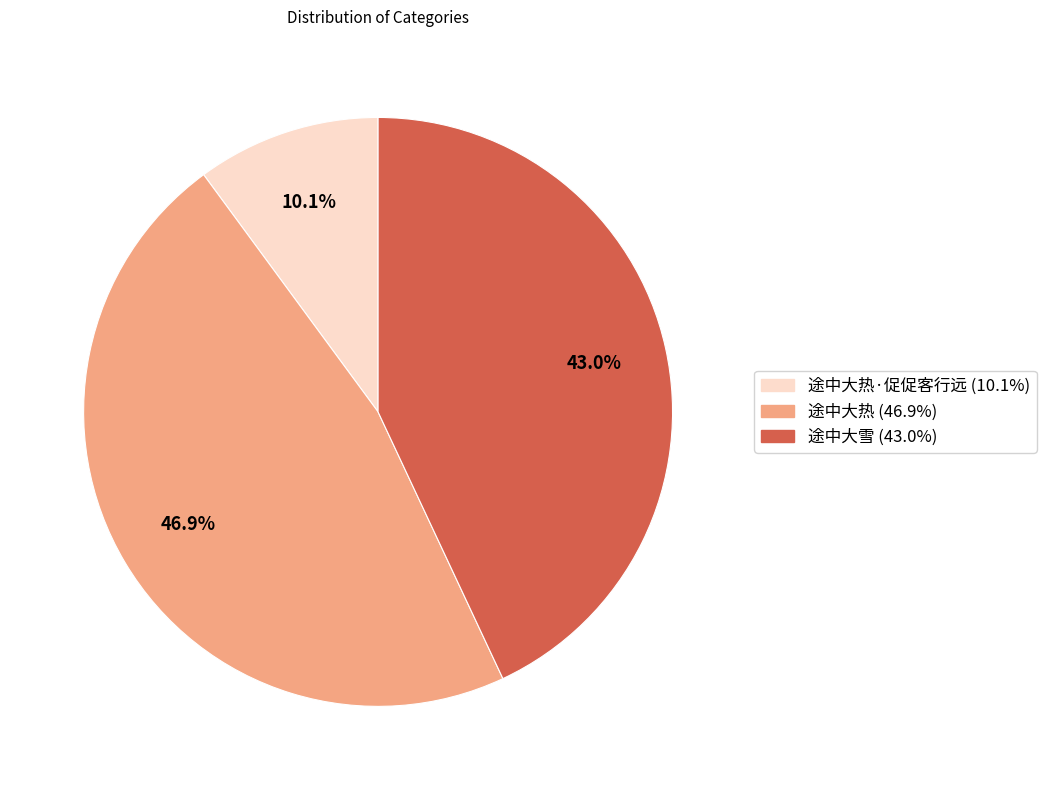

Is there a majority slice in this chart?

No